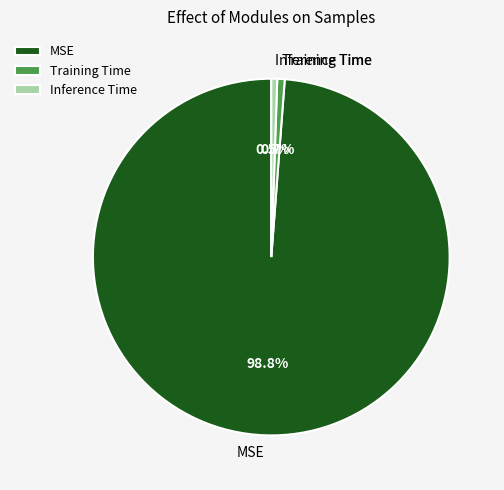

What is the largest slice in the pie chart?

MSE